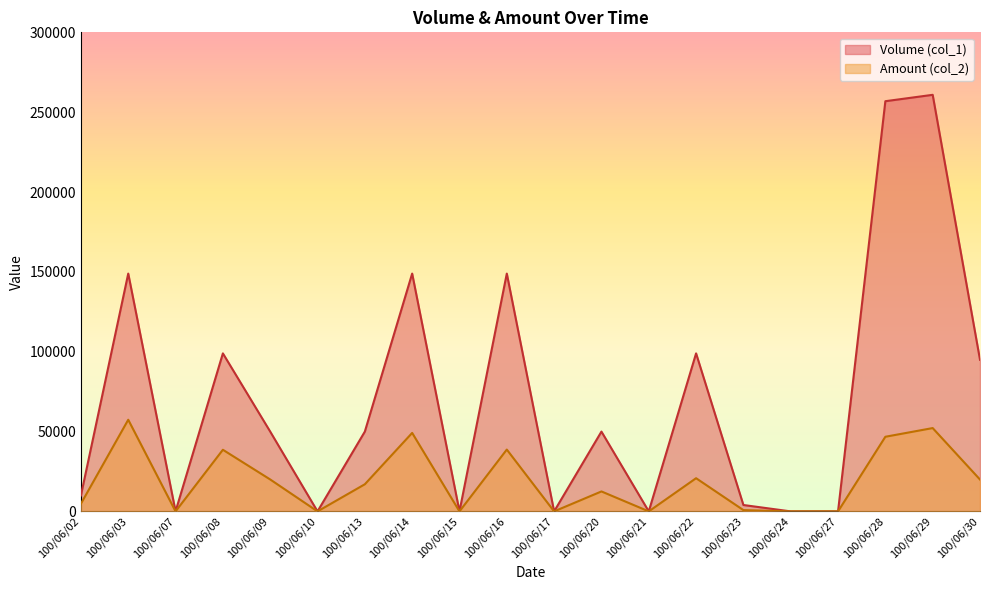

Which series has the largest total across all categories?

Volume (col_1)